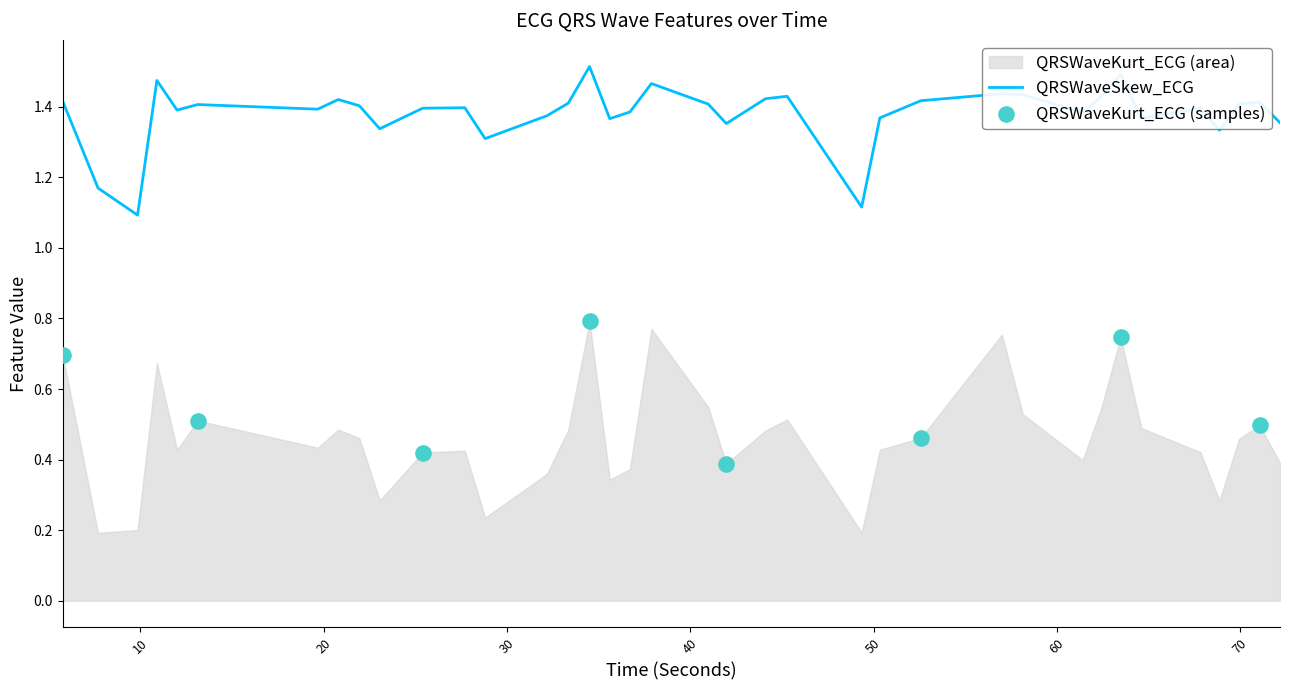

Which has a higher value, 28.8125 or 45.2890625?

45.2890625